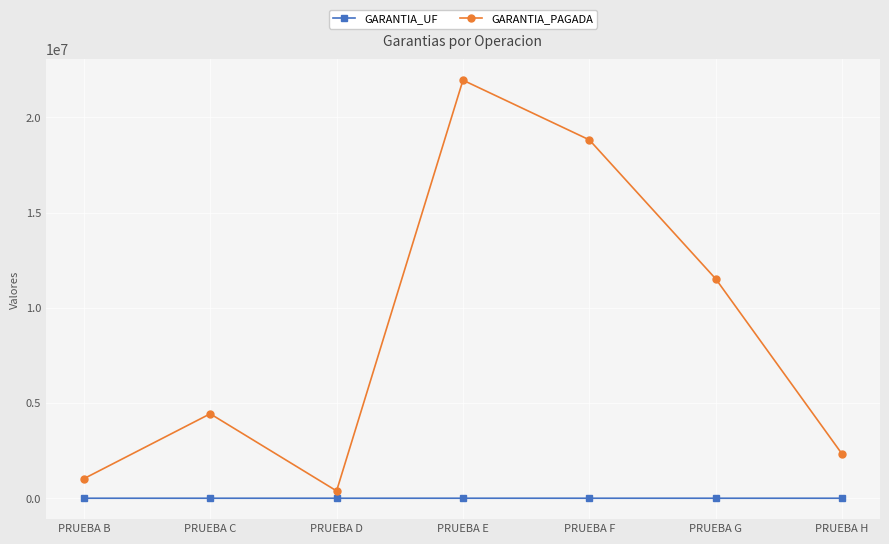

At which label is GARANTIA_PAGADA closest to 11167274?

PRUEBA G